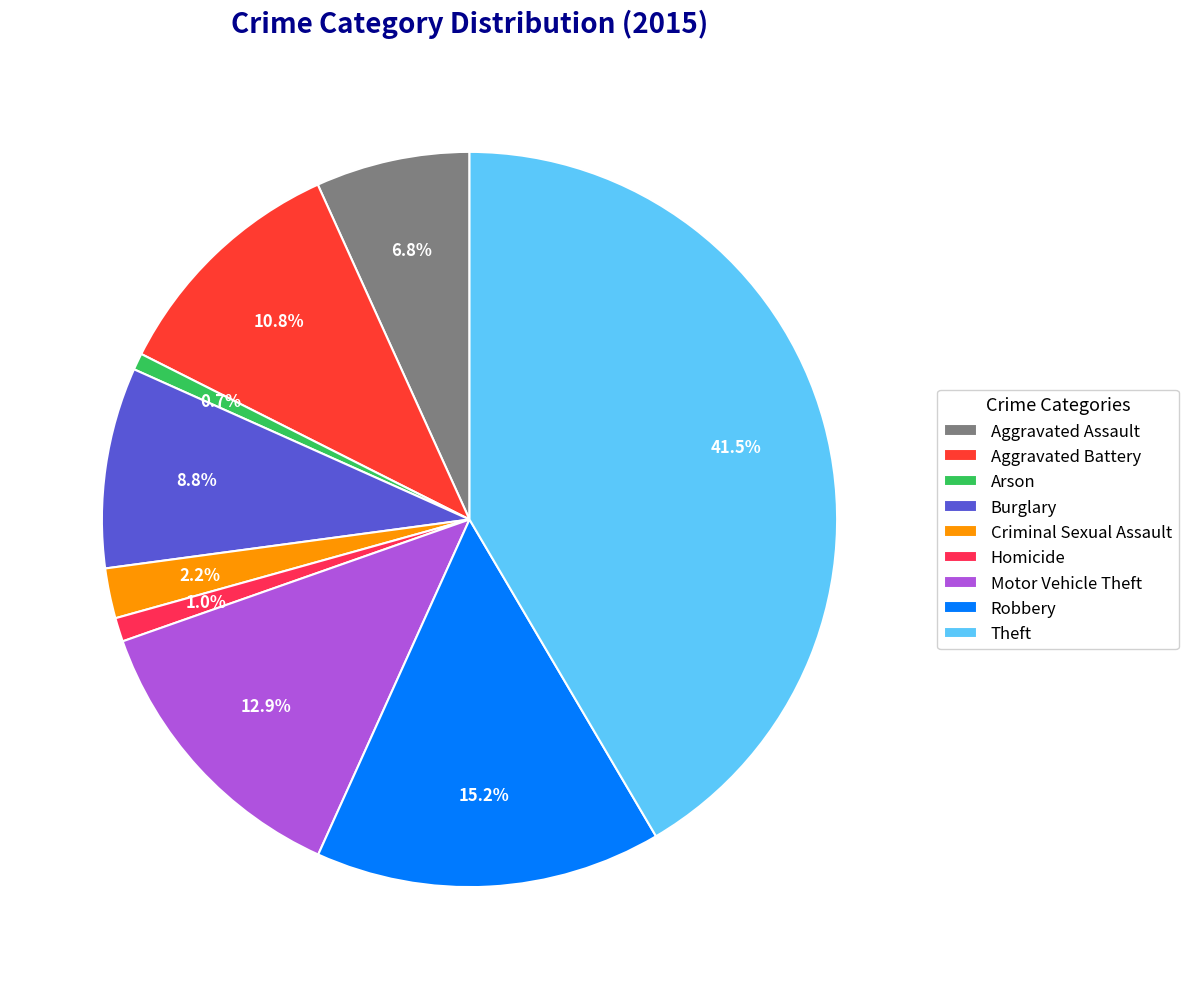

Rank the categories by value from highest to lowest.

Theft, Robbery, Motor Vehicle Theft, Aggravated Battery, Burglary, Aggravated Assault, Criminal Sexual Assault, Homicide, Arson